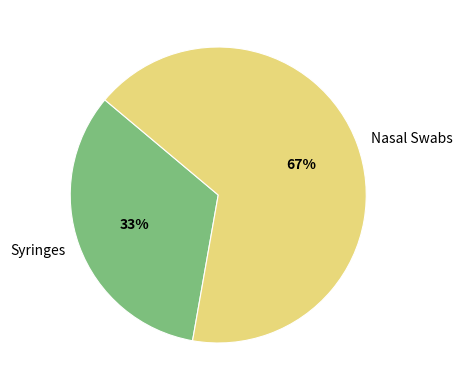

Do Nasal Swabs and Syringes together represent more than half of the pie?

Yes